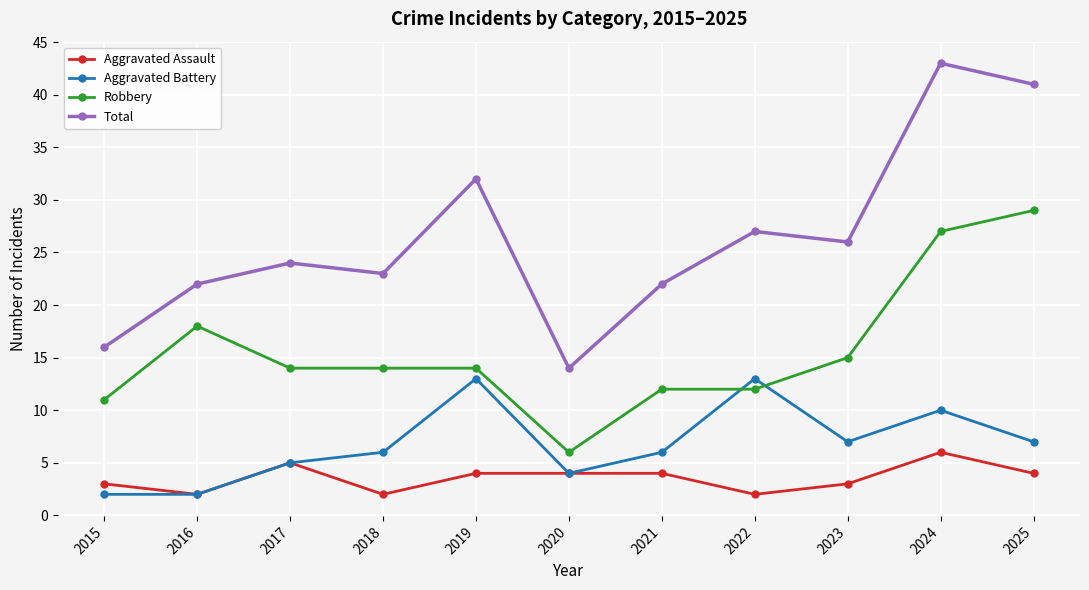

What are all the series names shown in the legend?

Aggravated Assault, Aggravated Battery, Robbery, Total